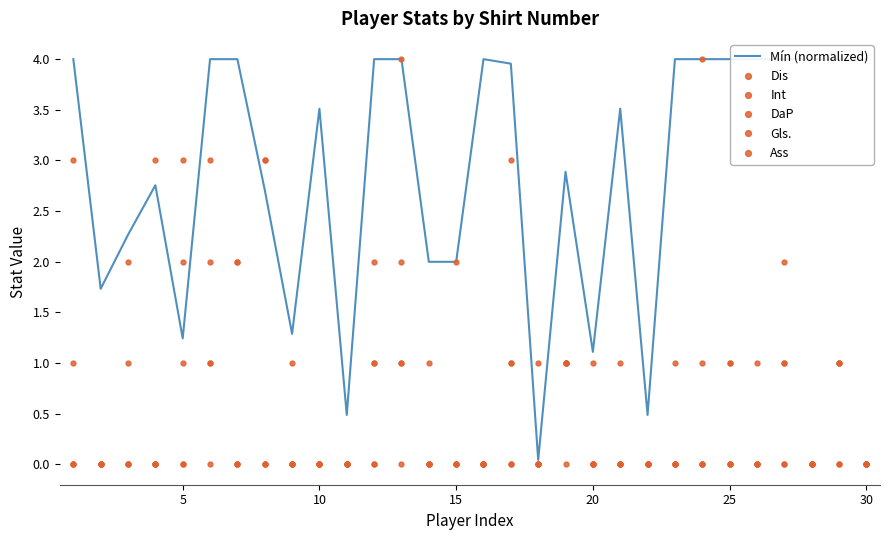

How many lines are shown in the chart?

6